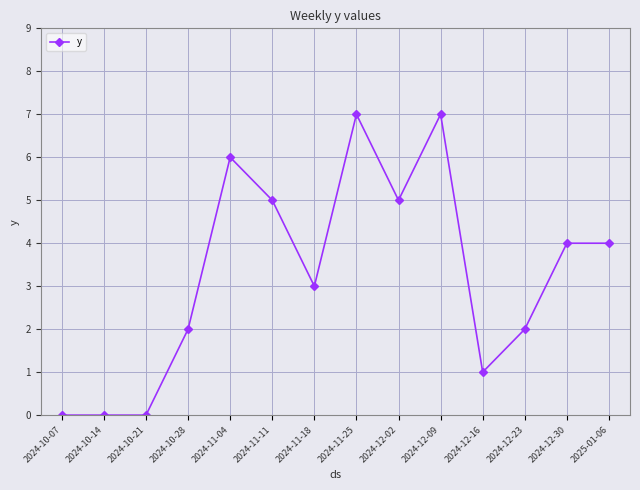

What is the label of the 6th point from the right?

2024-12-02